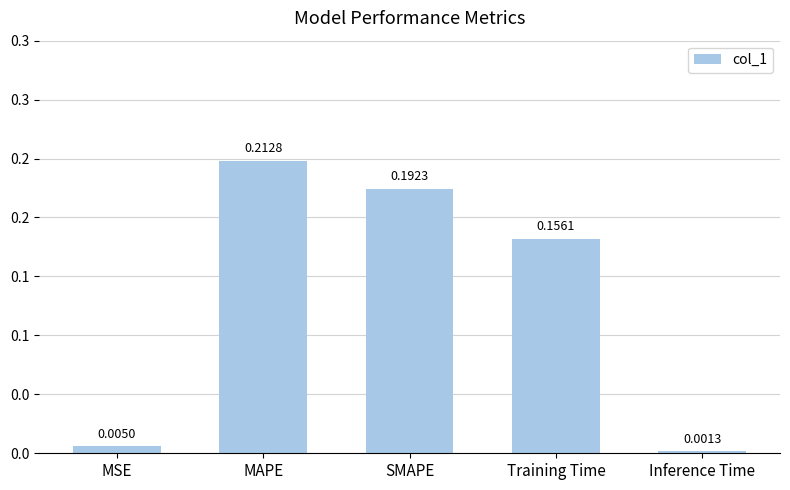

The value at SMAPE is 0.2. True or false?

True